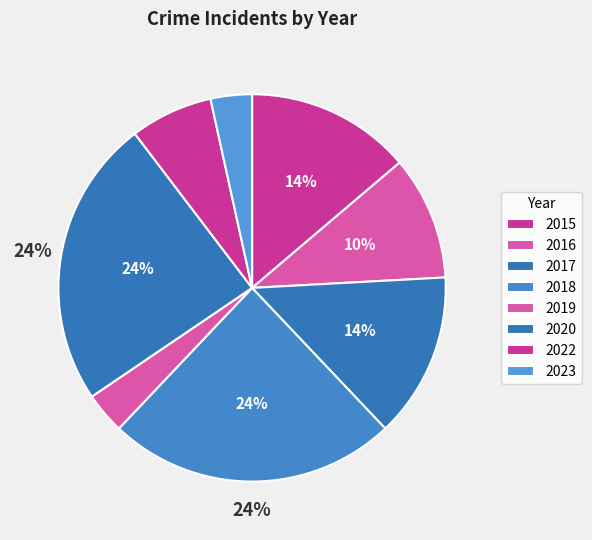

To the nearest percent, what is the average slice percentage?

12%